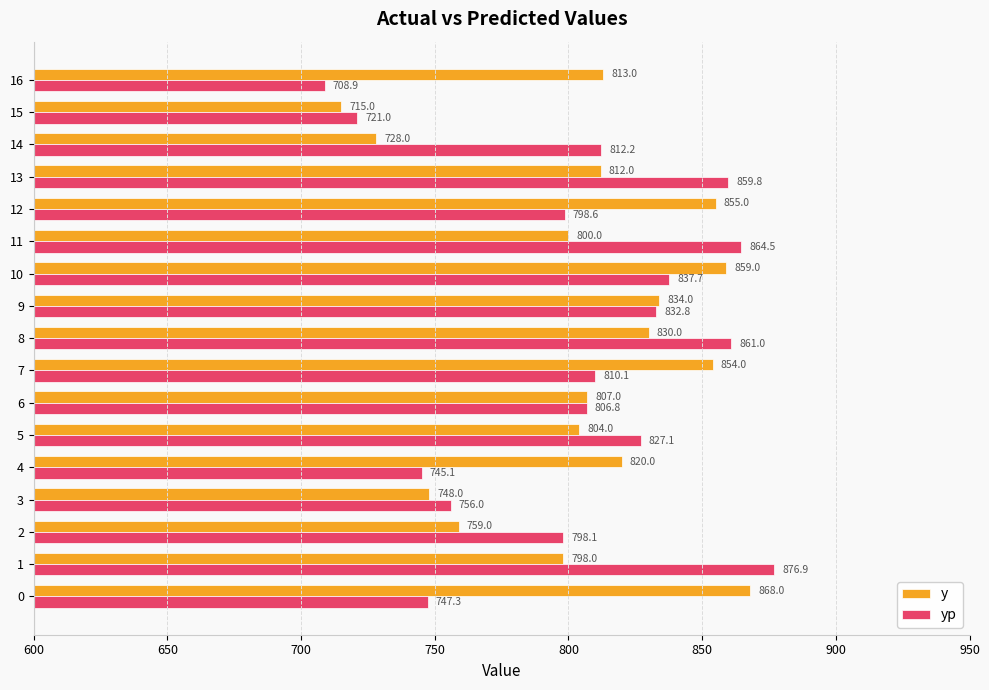

Which series has the largest total across all categories?

y